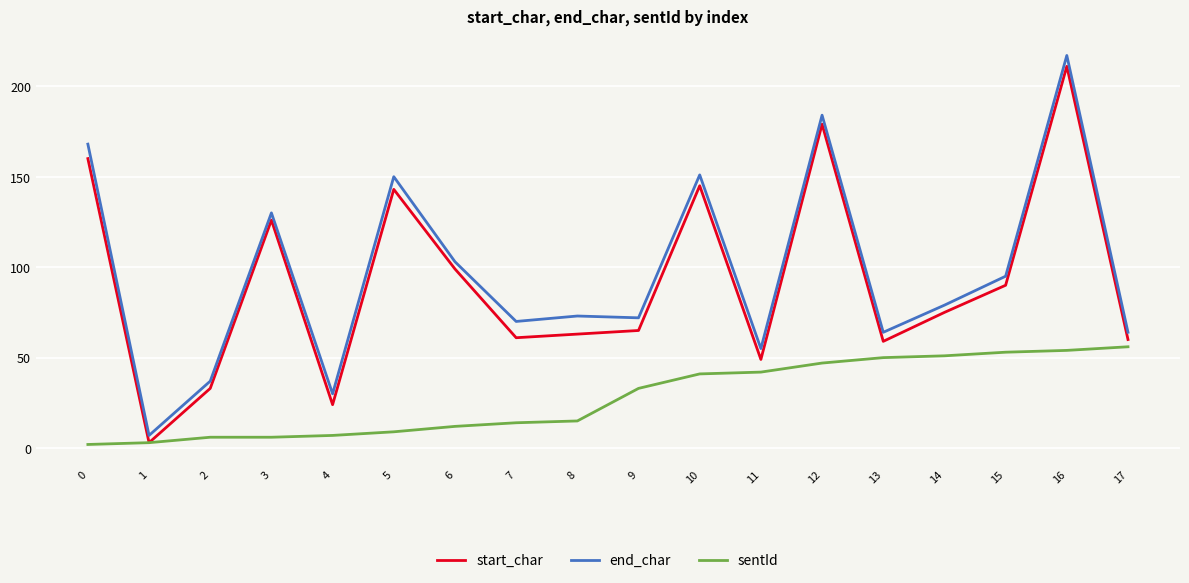

True or false: end_char and sentId cross at least once.

False